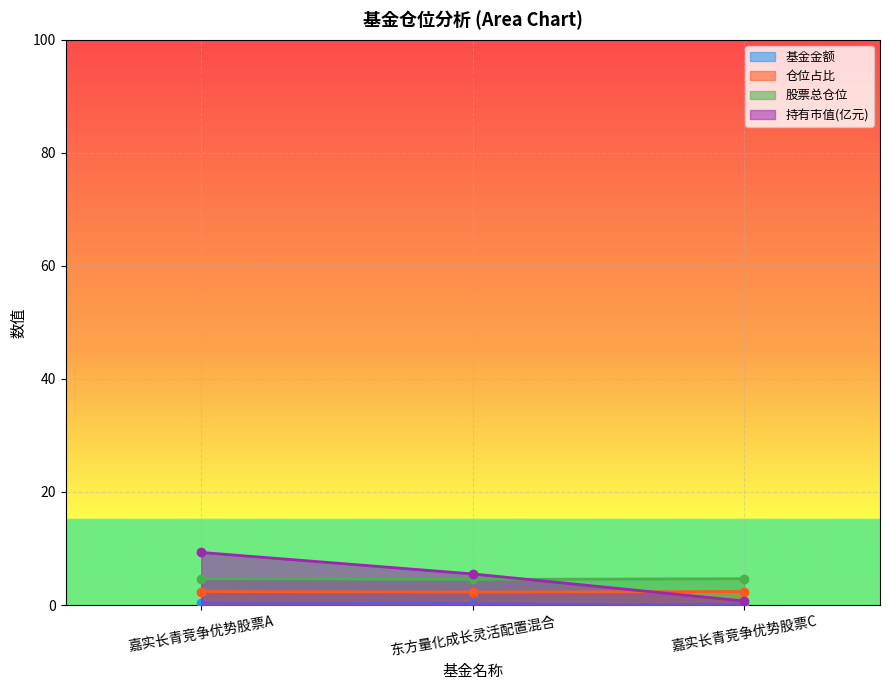

Is it true that 基金金额 equals 0.0 at 嘉实长青竞争优势股票C?

False